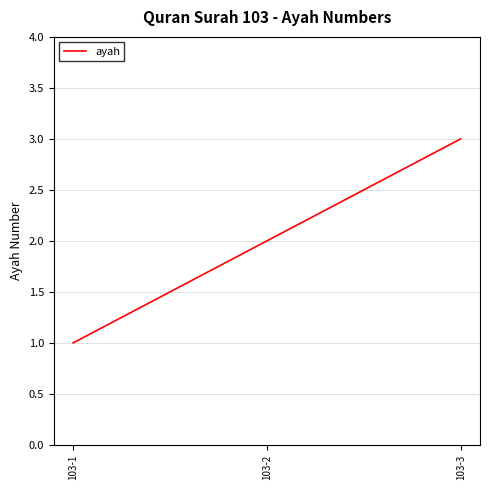

Reading left to right, what are all the values shown in this chart?

103-1=1	103-2=2	103-3=3